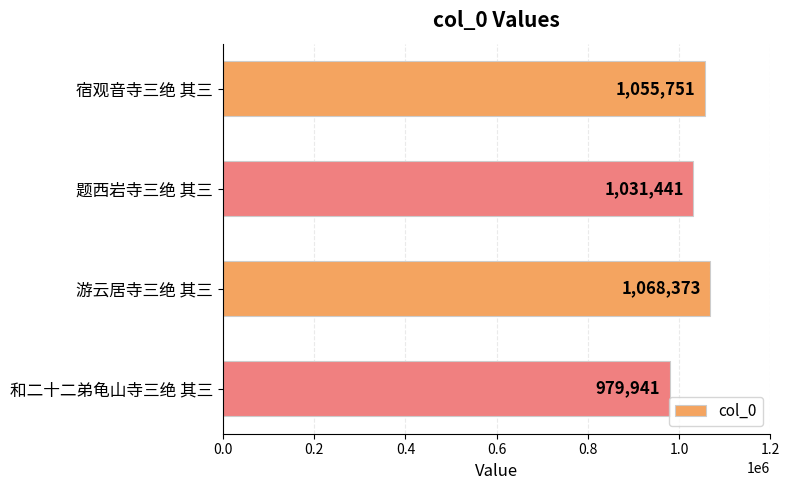

Is it true that the value at 游云居寺三绝 其三 is 1753007?

False